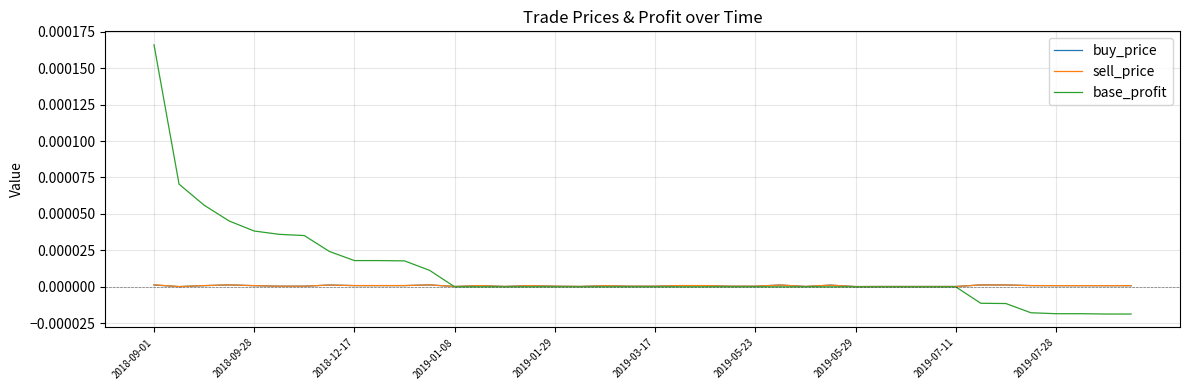

Which series has the largest total across all categories?

base_profit